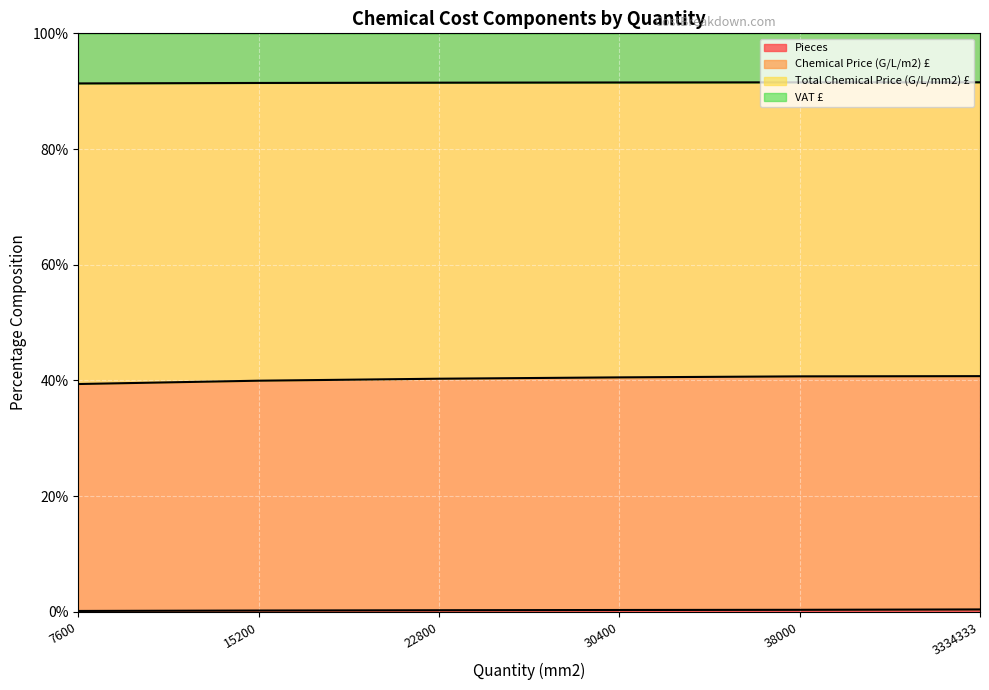

At which category is the sum across all series the highest?

3334333